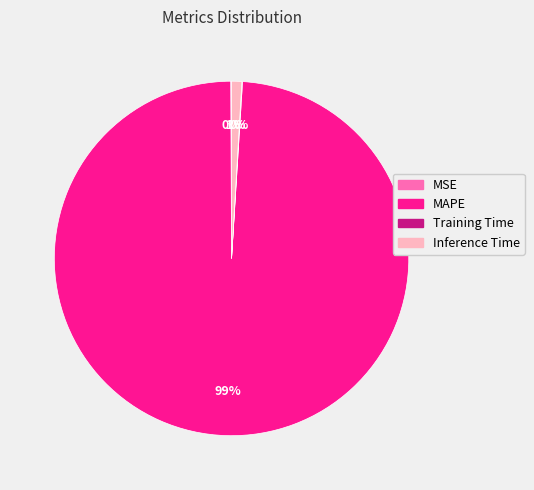

Does any single category account for the majority?

Yes